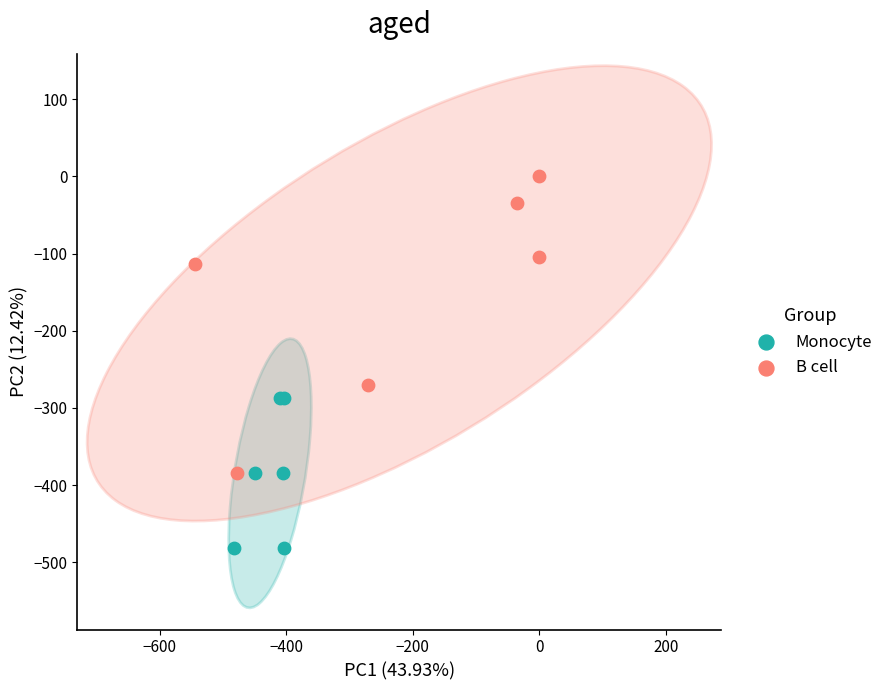

Which series contains the lowest Y value?

Monocyte